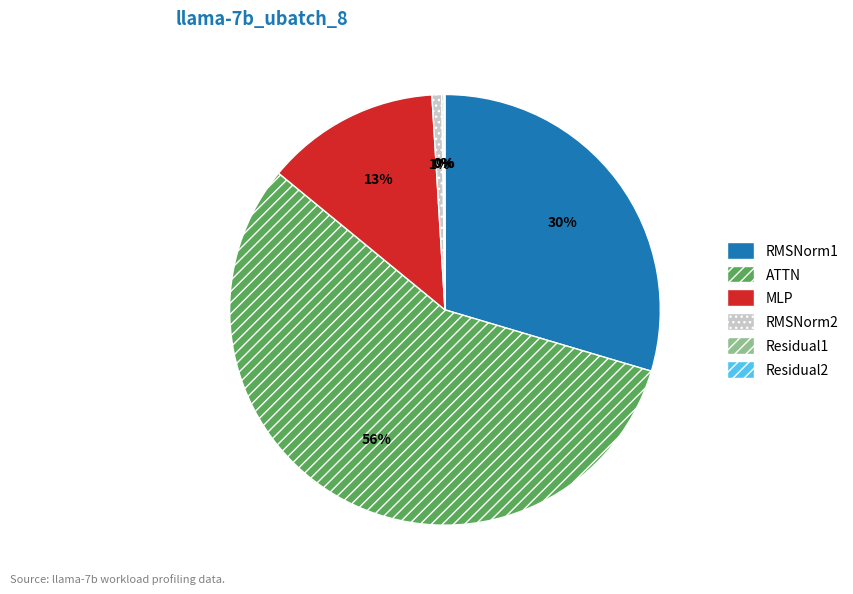

Do ATTN and MLP together represent more than half of the pie?

Yes